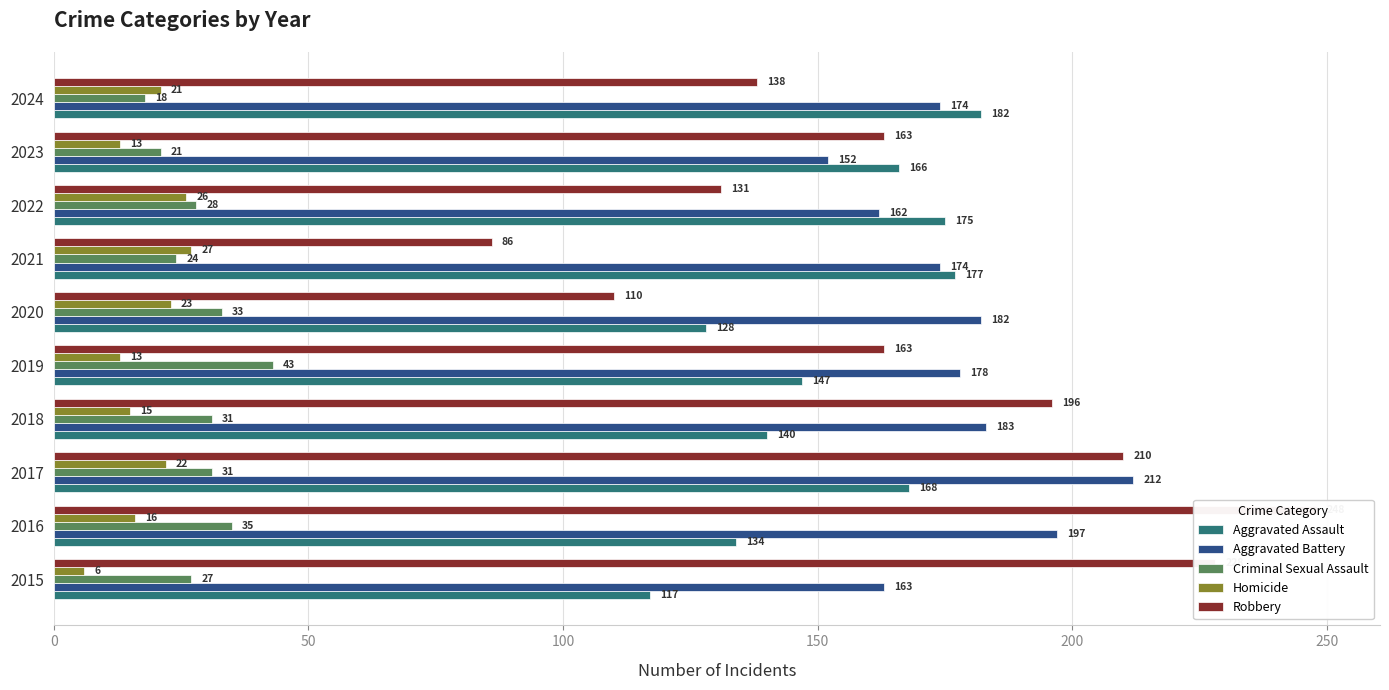

Does the chart contain any negative values?

No